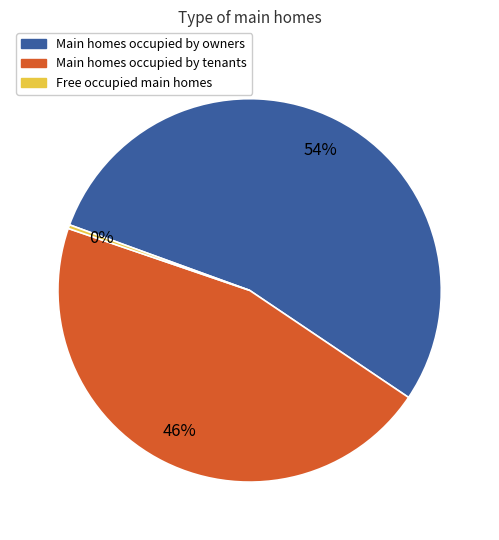

How many segments does this pie chart have?

3